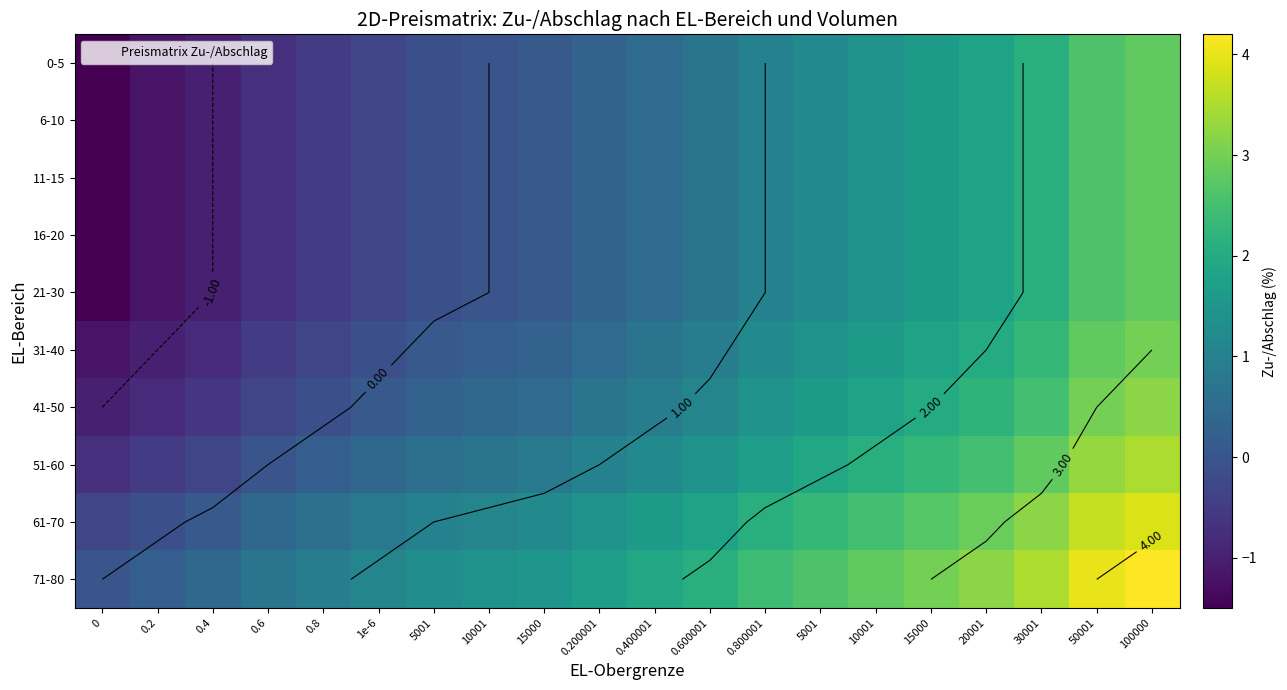

What is the average value of the 0-5 series?

0.5